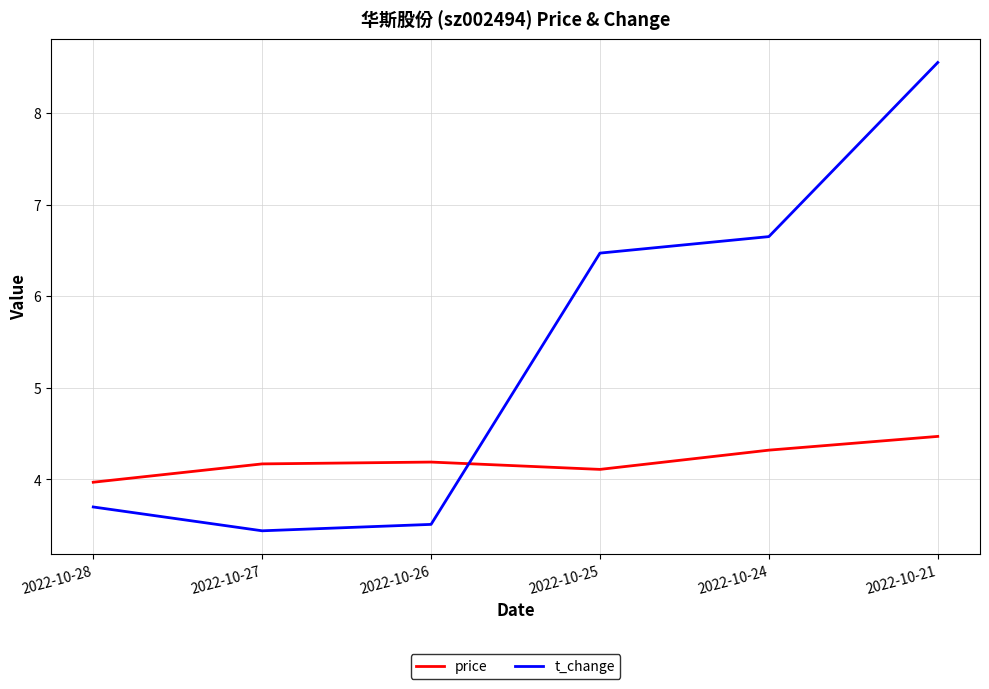

What is the difference between the second highest and second lowest values in the t_change series?

3.1